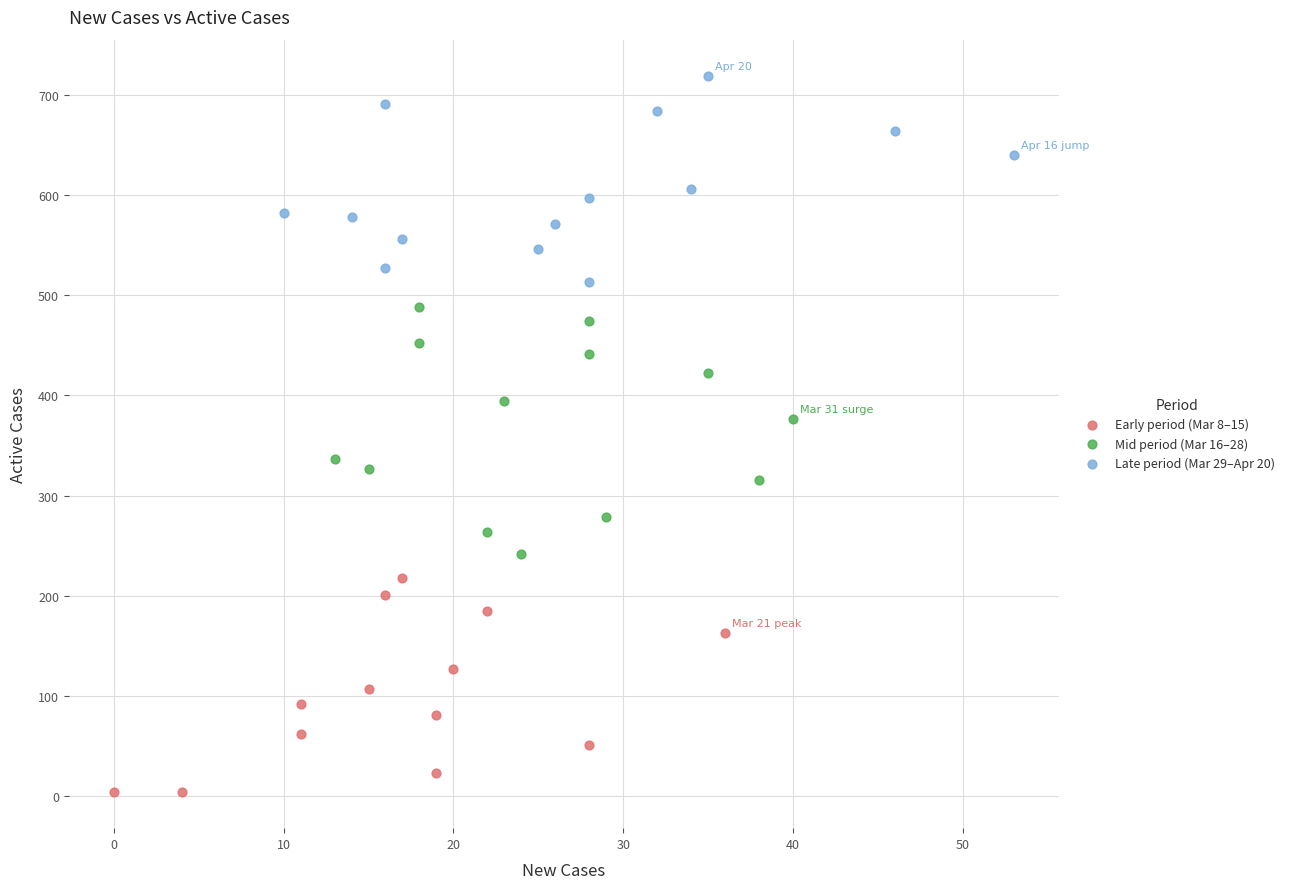

Which series reaches the minimum Y coordinate?

Early period (Mar 8–15)